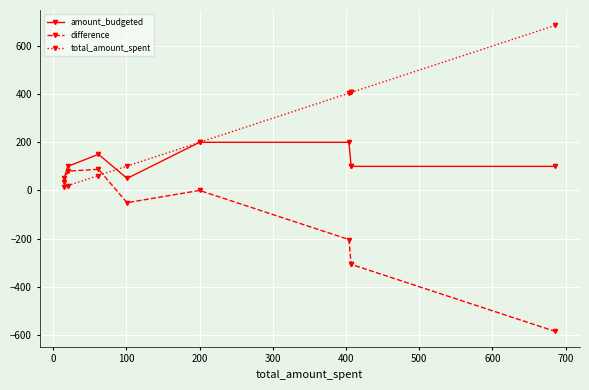

Is it true that difference equals 148 at 100?

False